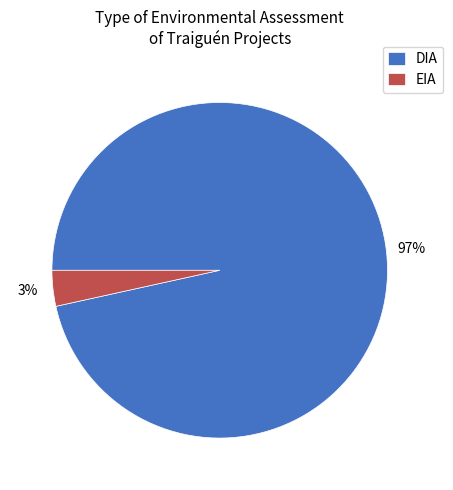

How many segments does this pie chart have?

2